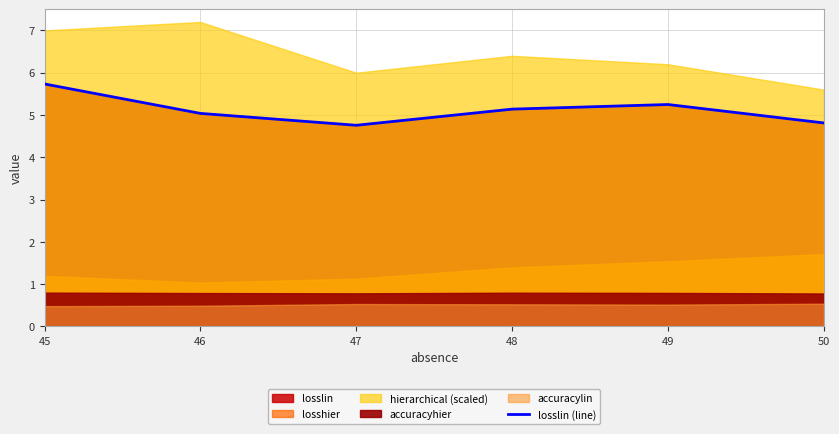

At which label does losslin (line) reach its peak?

45